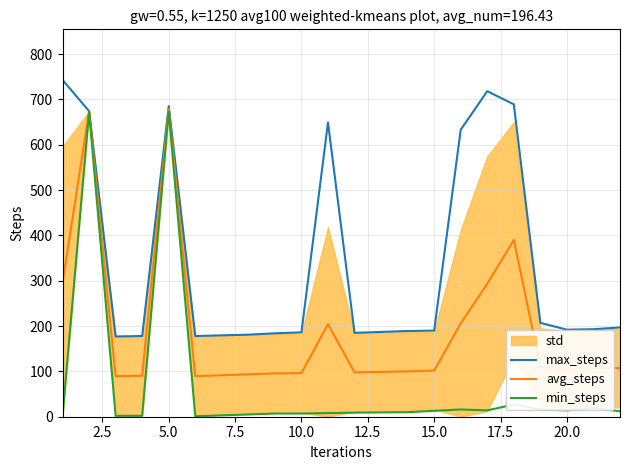

Is this an area chart (filled region under the line)?

No